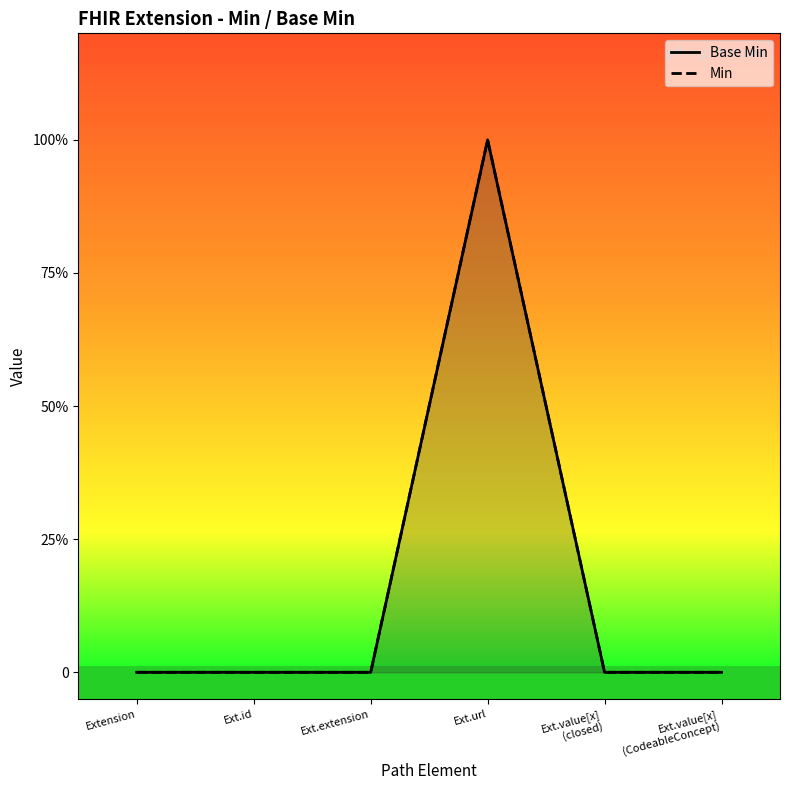

True or false: Base Min and Min intersect in this chart.

False